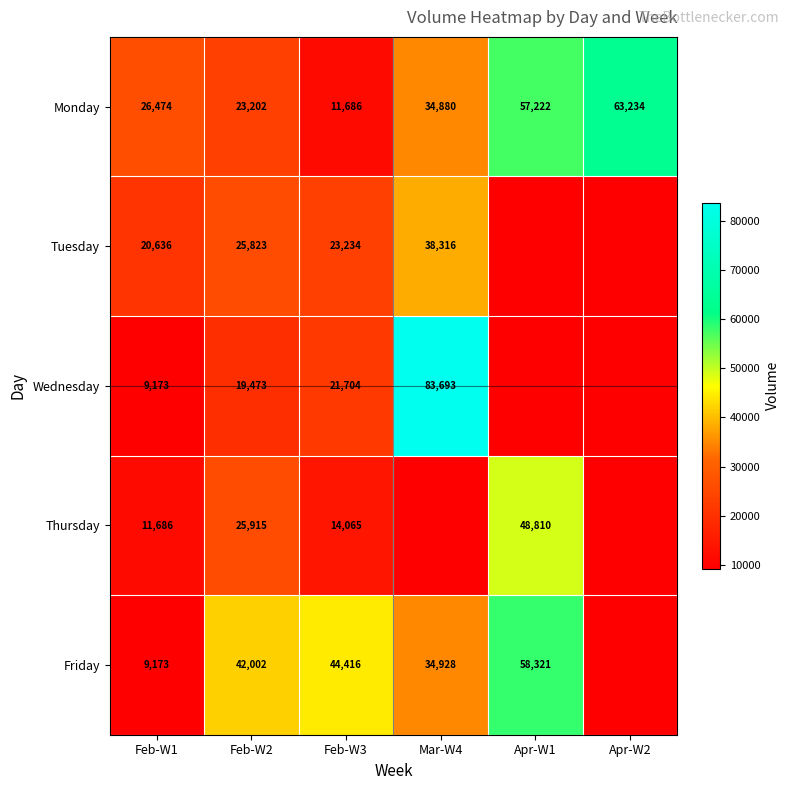

What is the sum of all Monday values?

216698